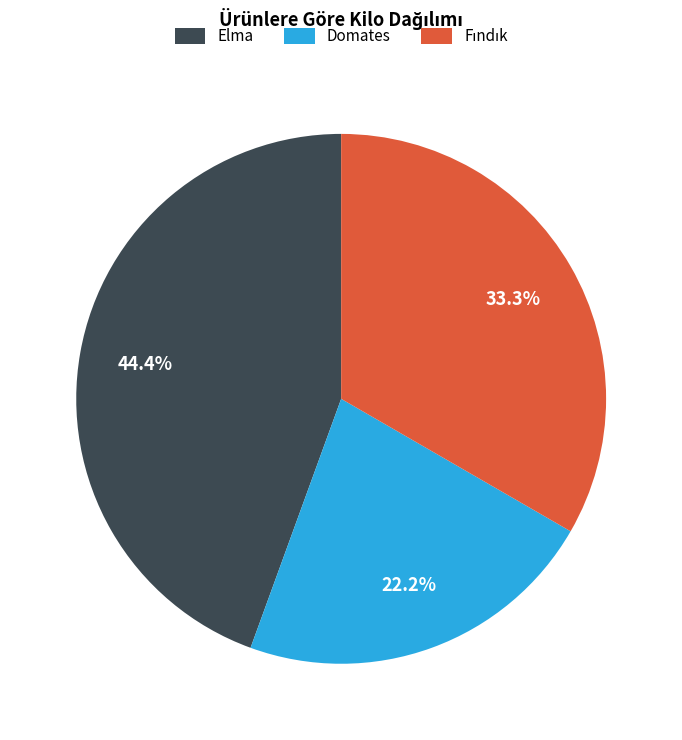

What is the largest slice in the pie chart?

Elma